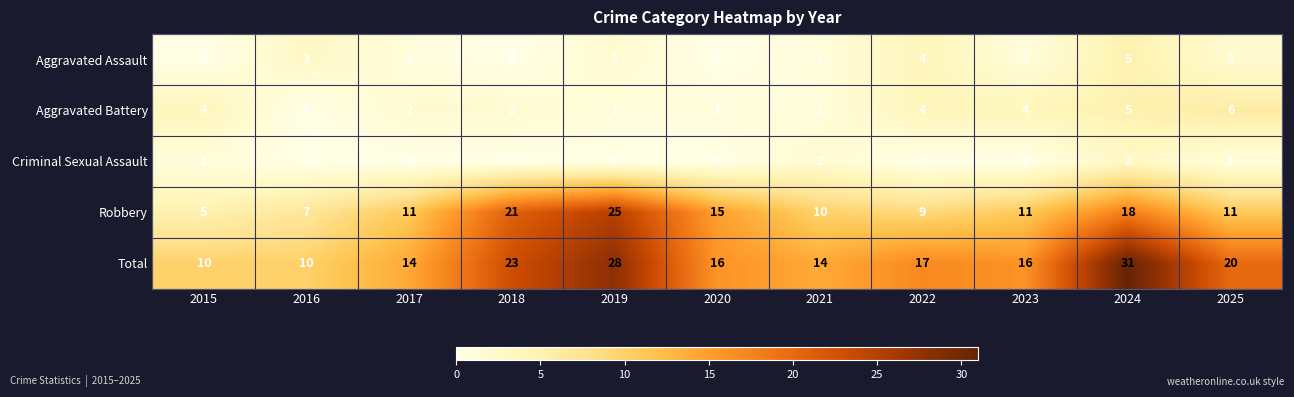

Which series changed the most between 2017 and 2025?

Total